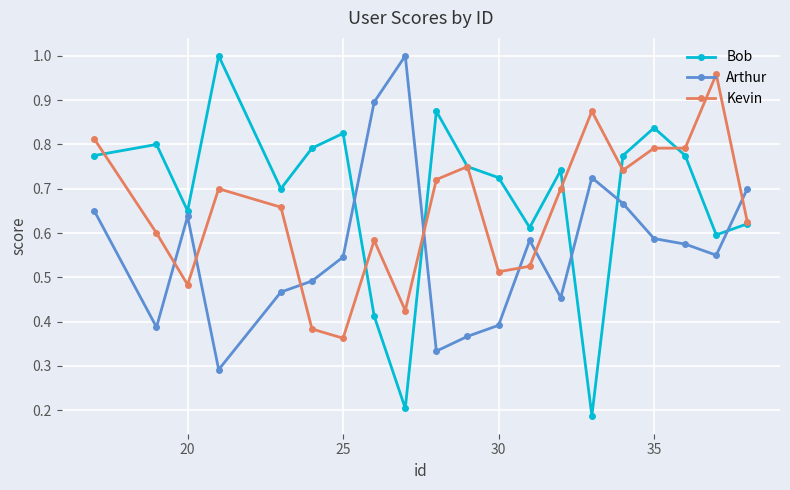

Which series has the widest spread of values?

Bob